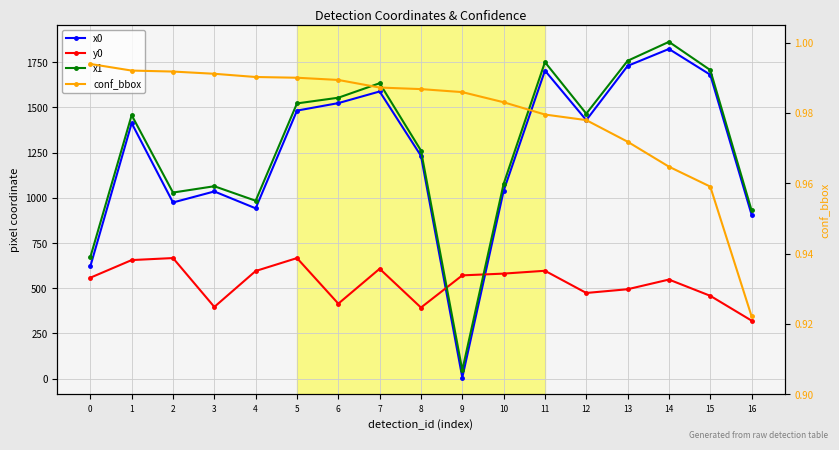

What are all the series names shown in the legend?

x0, y0, x1, conf_bbox